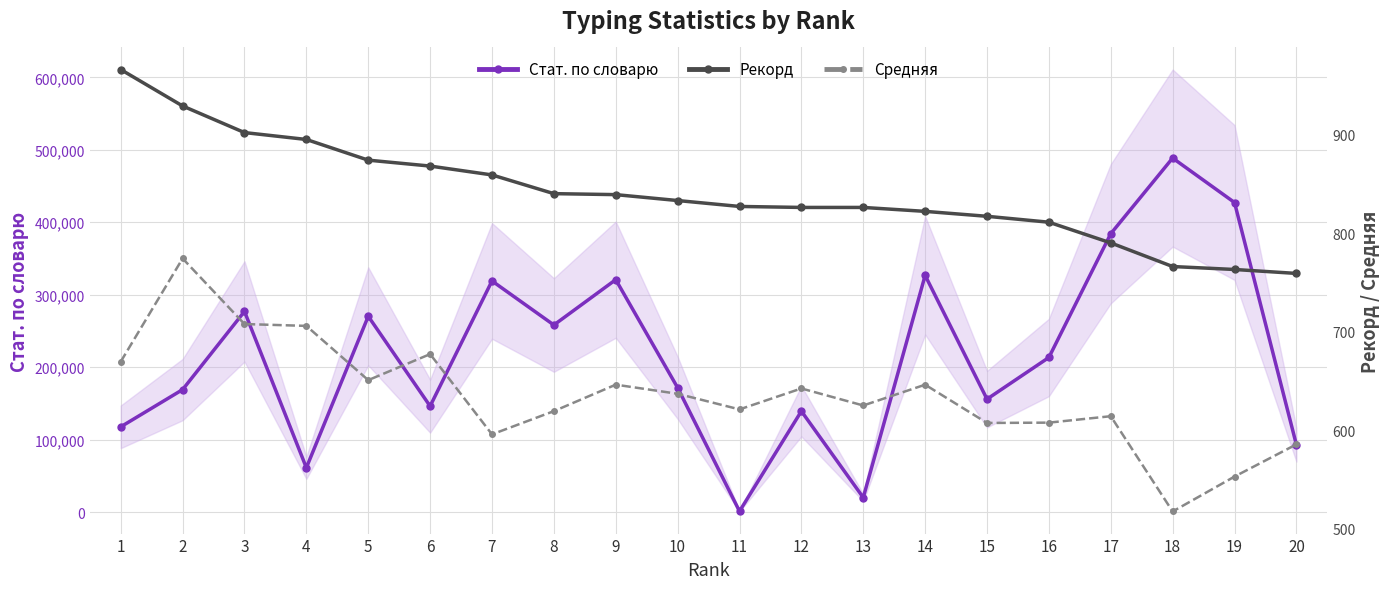

The Стат. по словарю series shows 117729.0 at 1. True or false?

True